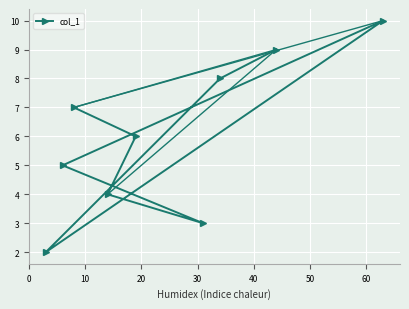

How many categories are shown in the chart?

9